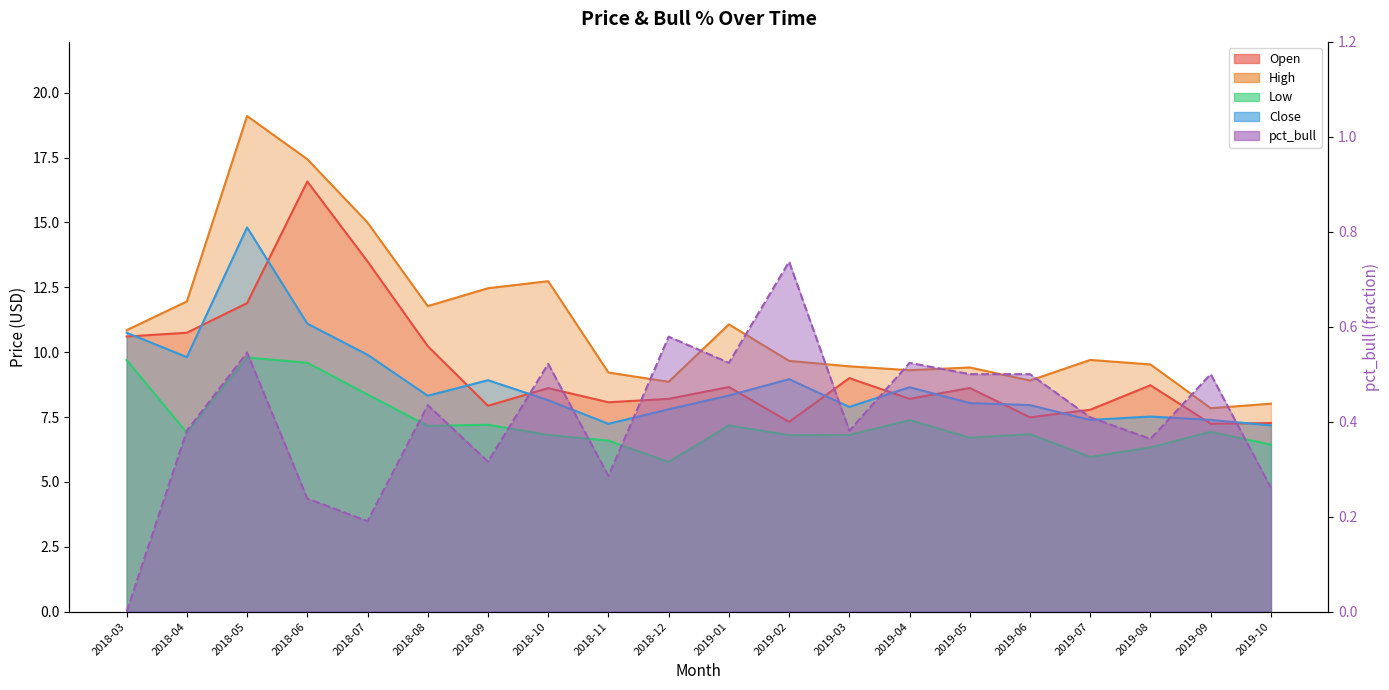

True or false: pct_bull has a value of 0.7 at 2019-01.

False